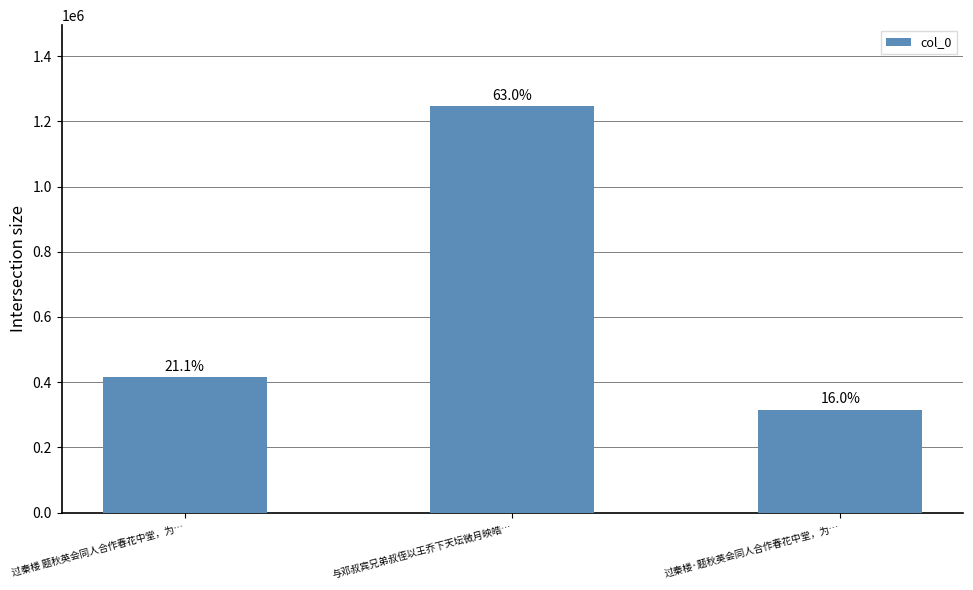

Rank the categories by value from lowest to highest.

过秦楼·题秋英会同人合作春花中堂，为…, 过秦楼 题秋英会同人合作春花中堂，为…, 与邓叔宾兄弟叔侄以王乔下天坛微月映皓…